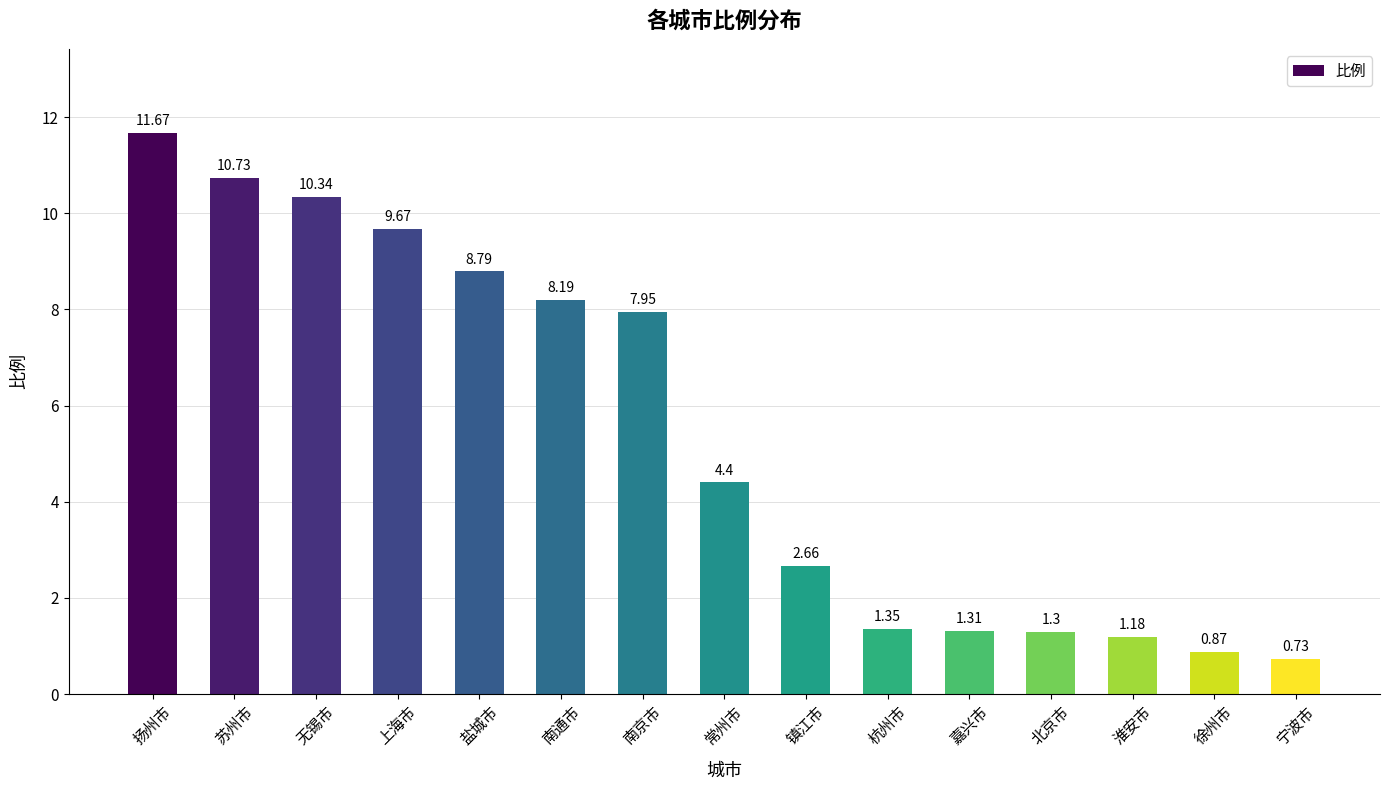

List the labels in order of value, largest first.

扬州市, 苏州市, 无锡市, 上海市, 盐城市, 南通市, 南京市, 常州市, 镇江市, 杭州市, 嘉兴市, 北京市, 淮安市, 徐州市, 宁波市